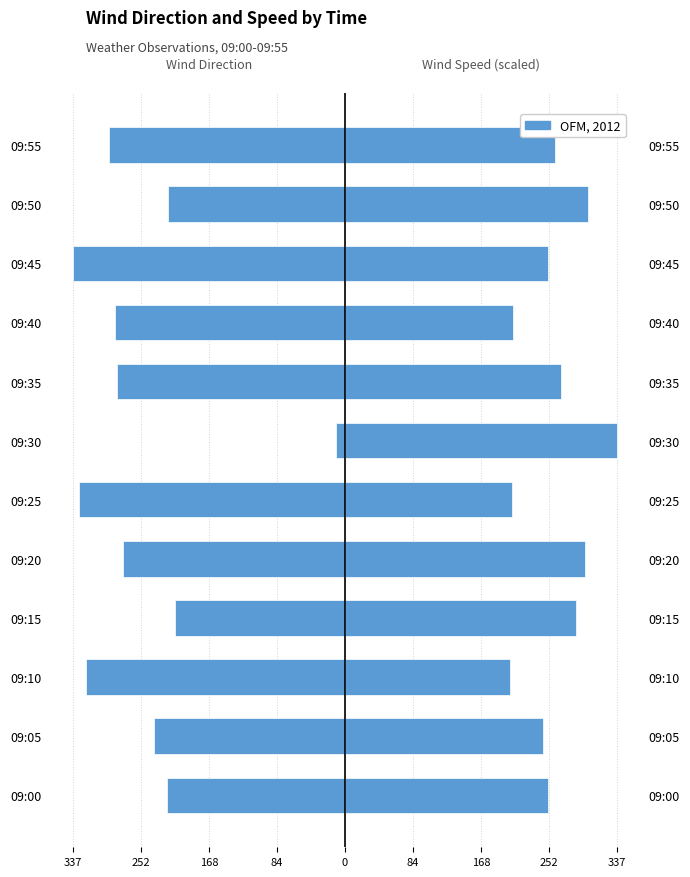

What is the lowest value of the Avg Wind Speed km/u series?

204.8